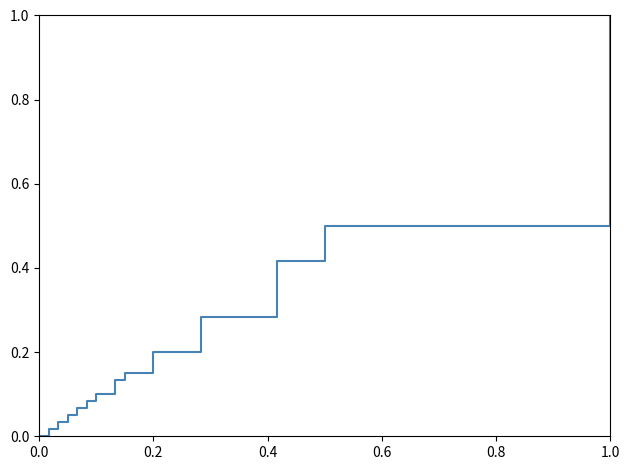

Does the chart have visible grid lines?

No